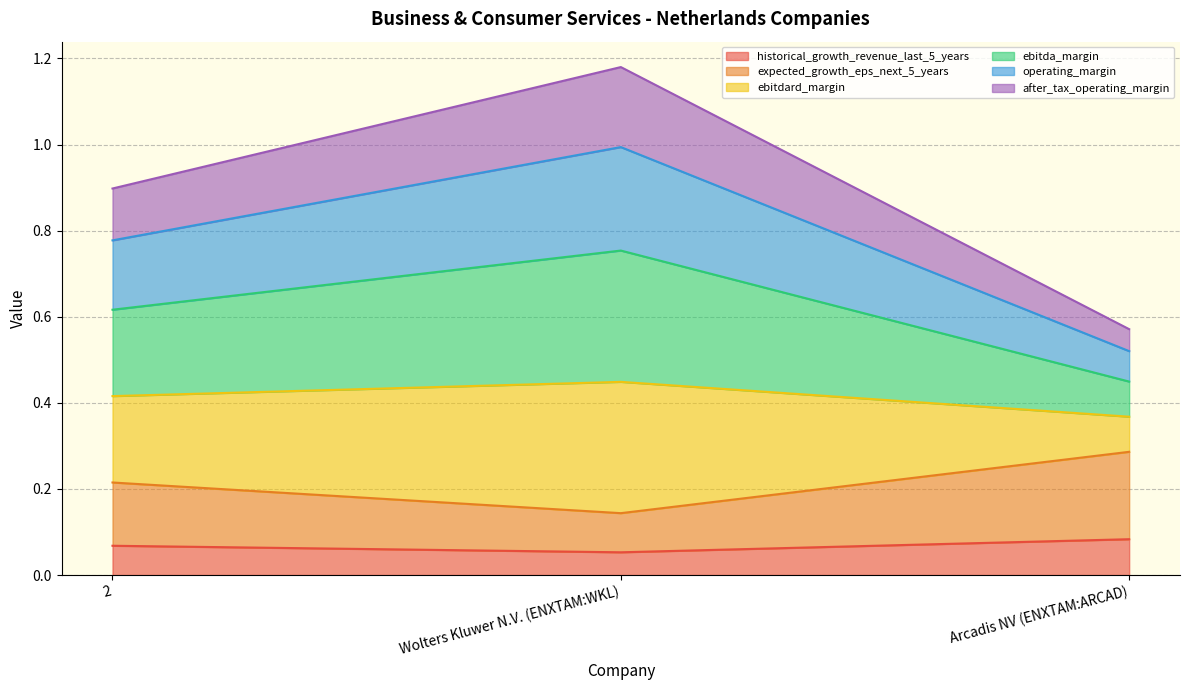

Does the chart display data point markers on the line(s)?

No